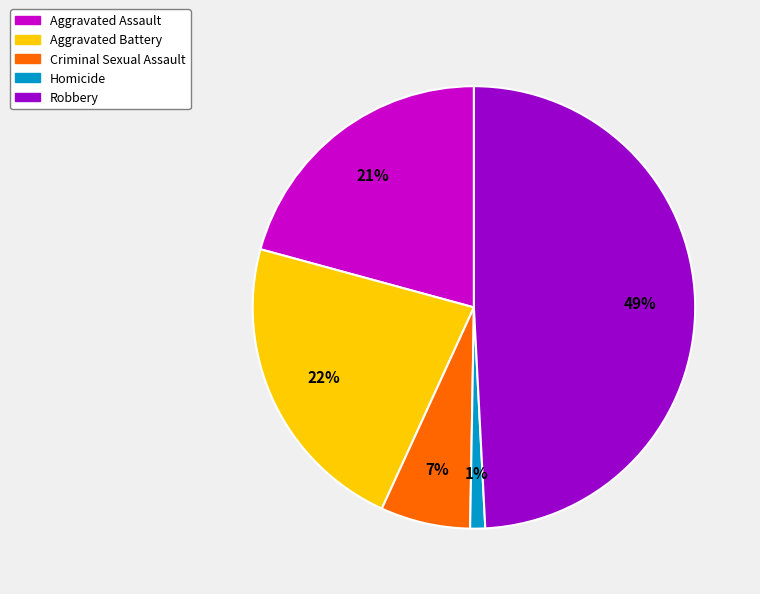

The Homicide slice represents 1% of the pie. True or false?

True